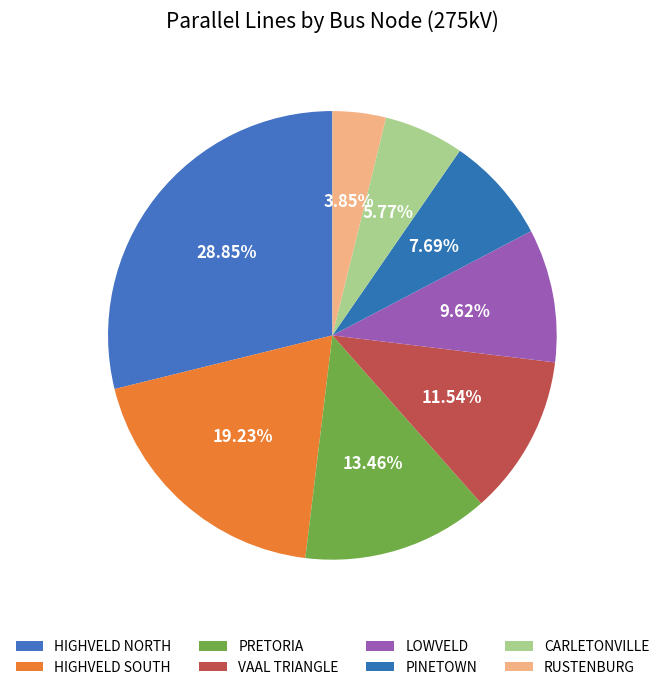

What portion of the pie excludes RUSTENBURG?

96.2%